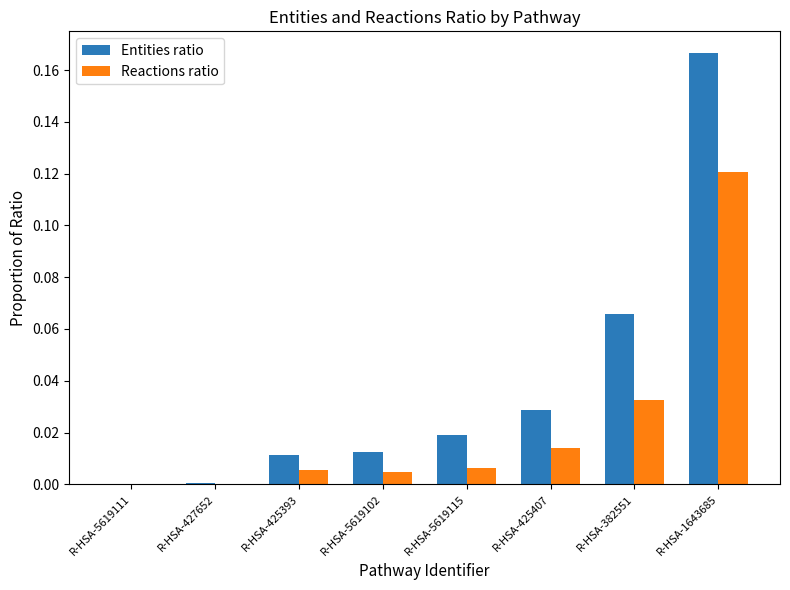

Which series has the largest total across all categories?

Entities ratio